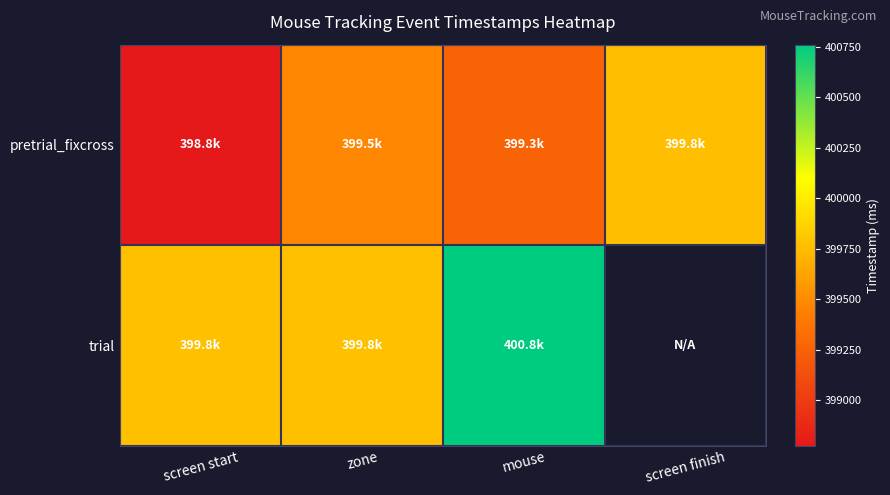

What is the greatest value displayed?

400761.8